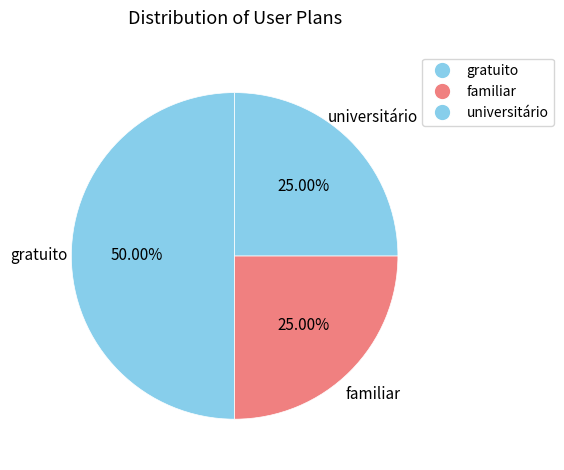

How many slices are in this pie chart?

3